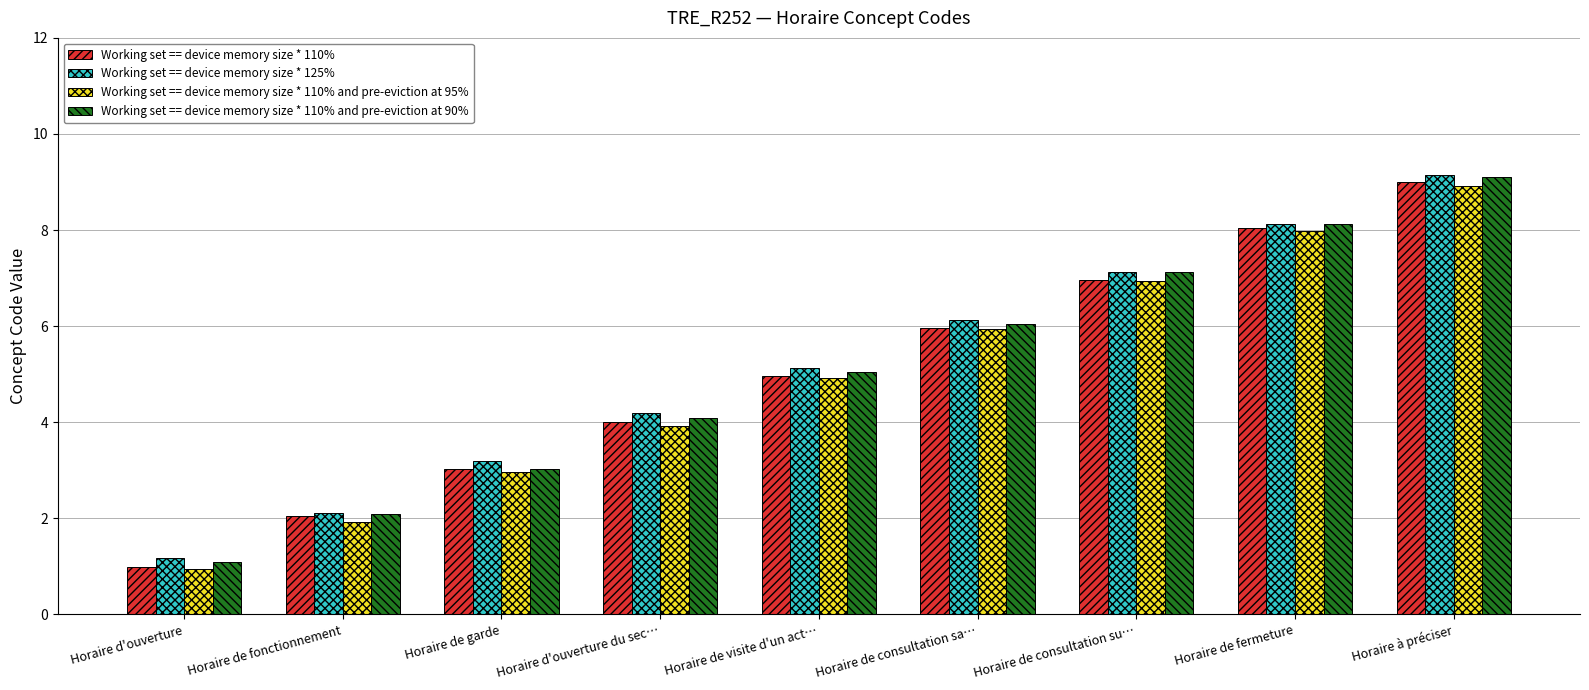

Rank the categories by Working set == device memory size * 110% value from lowest to highest.

Horaire d'ouverture, Horaire de fonctionnement, Horaire de garde, Horaire d'ouverture du sec…, Horaire de visite d'un act…, Horaire de consultation sa…, Horaire de consultation su…, Horaire de fermeture, Horaire à préciser